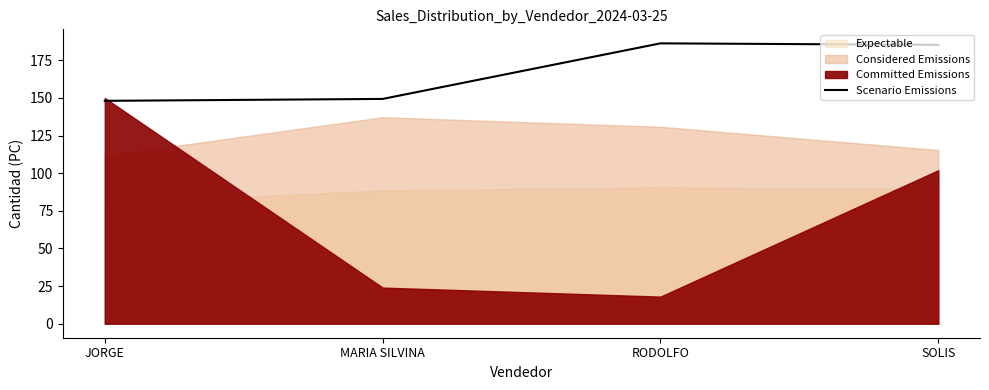

What is the maximum value for Scenario Emissions?

186.3